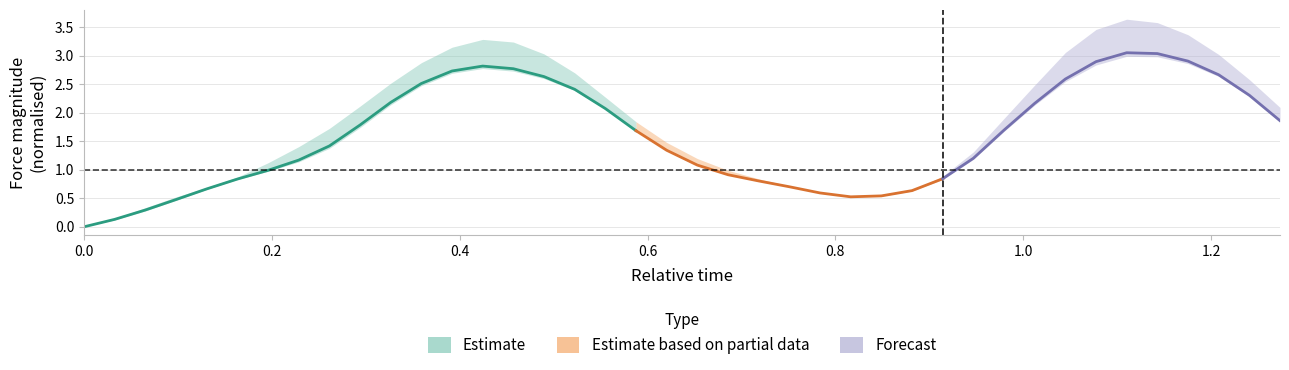

At how many categories does at least one series exceed 1?

25